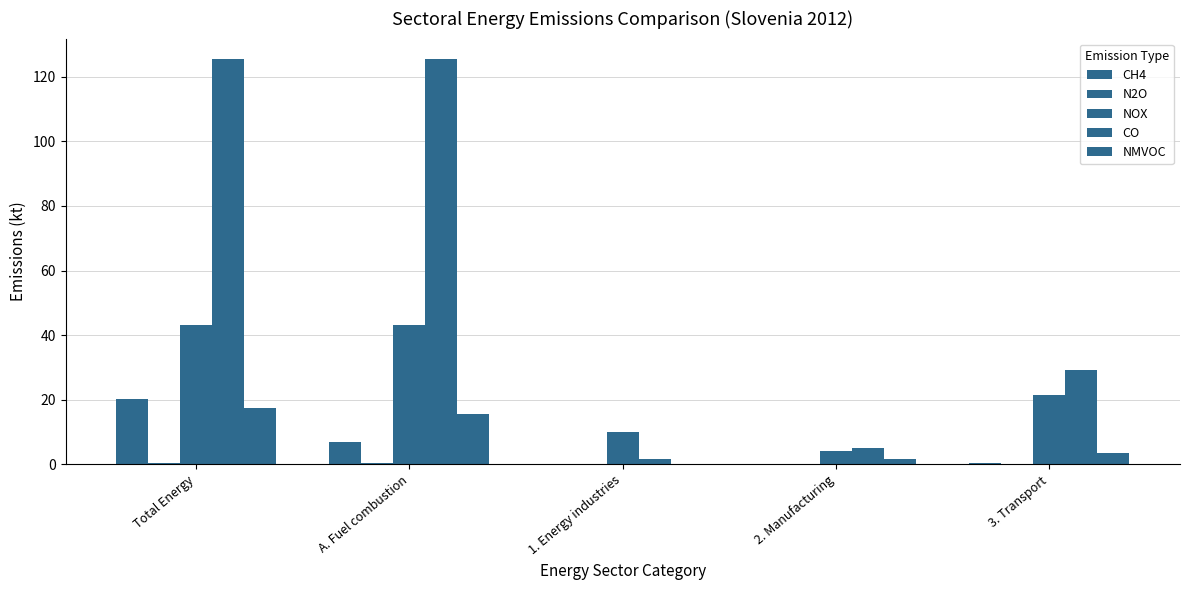

At which category does the chart reach its peak across all series?

Total Energy